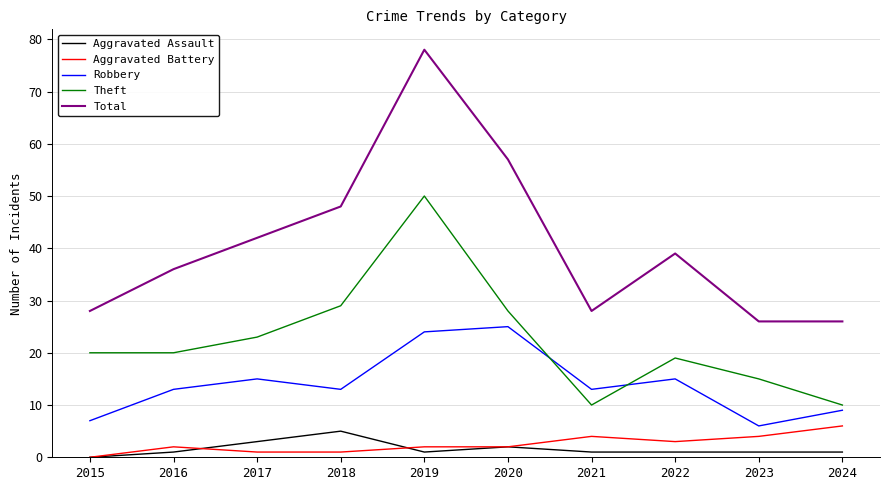

True or false: Total has more than 2 interior local peaks.

False